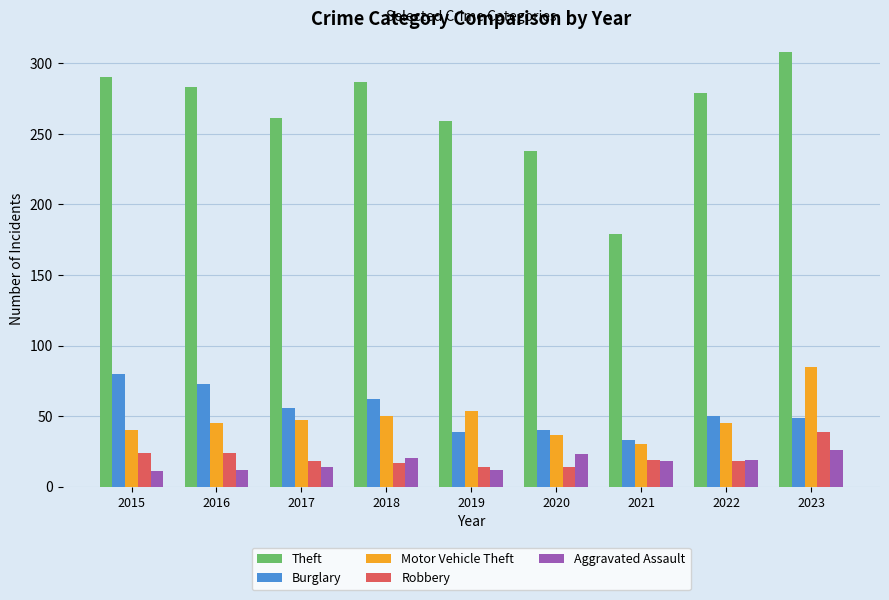

At which category does the chart reach its peak across all series?

2023